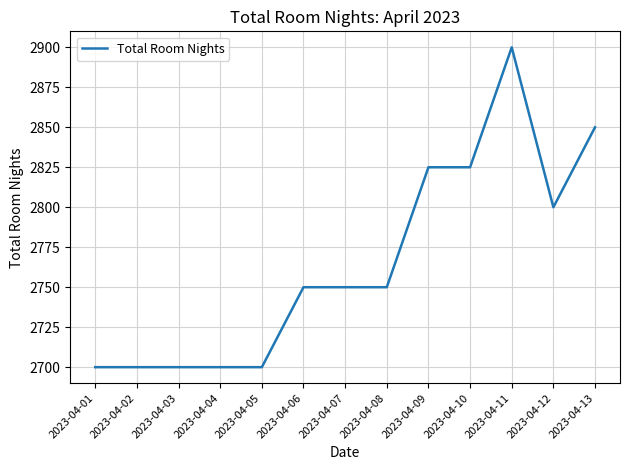

Reading left to right, extract all data points from this chart.

2023-04-01=2700	2023-04-02=2700	2023-04-03=2700	2023-04-04=2700	2023-04-05=2700	2023-04-06=2750	2023-04-07=2750	2023-04-08=2750	2023-04-09=2825	2023-04-10=2825	2023-04-11=2900	2023-04-12=2800	2023-04-13=2850